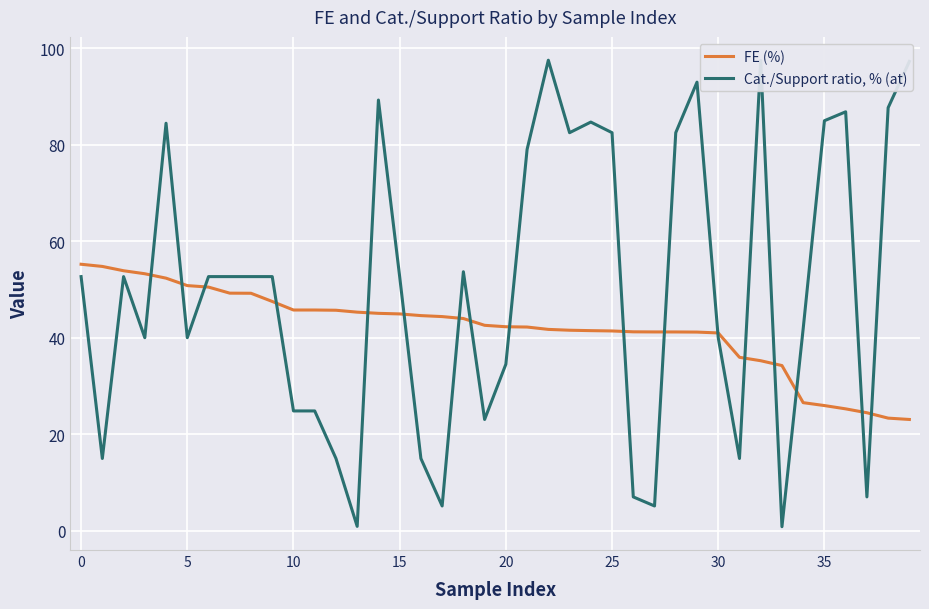

Which series ends up on top after the final intersection of FE (%) and Cat./Support ratio, % (at)?

Cat./Support ratio, % (at)